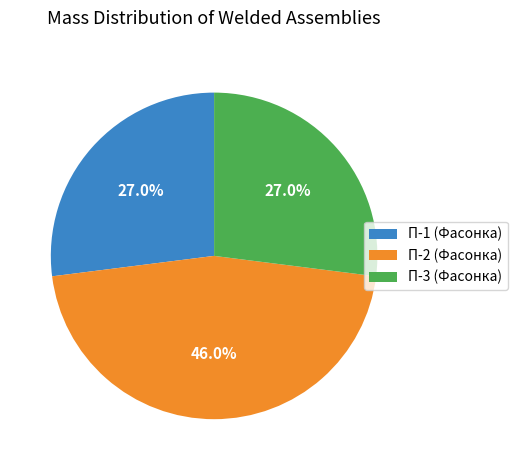

Which slice is the largest?

П-2 (Фасонка)